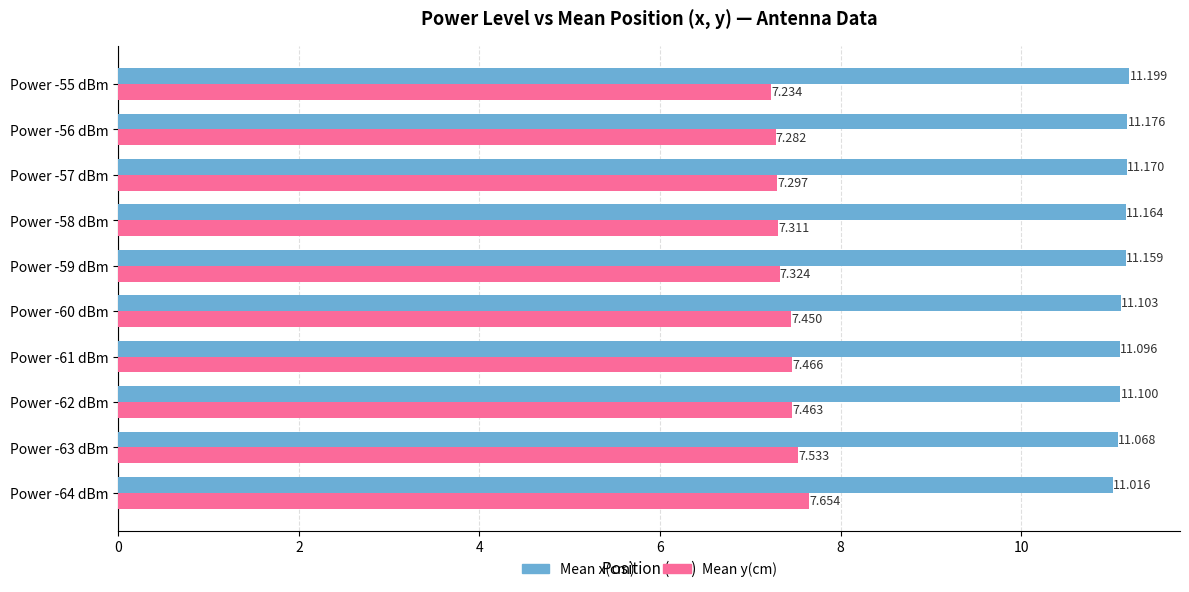

What are all the series names shown in the legend?

Mean x(cm), Mean y(cm)